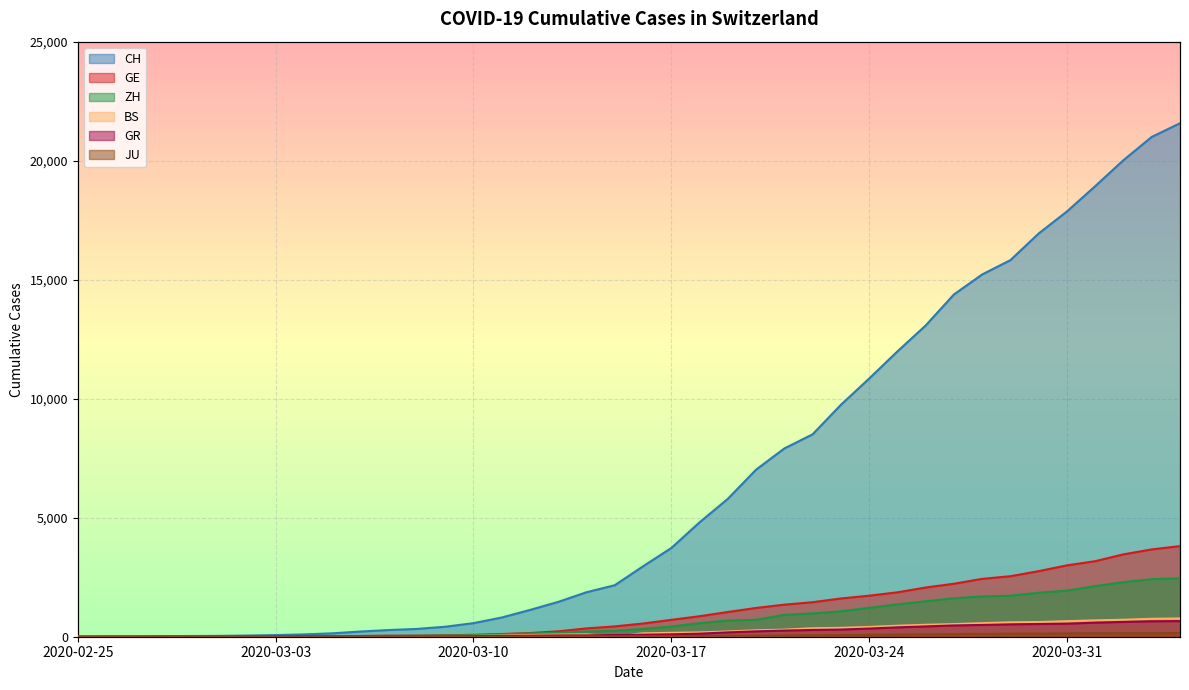

Reading left to right, what are all the values shown in this chart?

CH: 2020-02-25=0	2020-02-26=4	2020-02-27=8	2020-02-28=20	2020-02-29=30	2020-03-01=36	2020-03-02=50	2020-03-03=69	2020-03-04=97	2020-03-05=142	2020-03-06=219	2020-03-07=280	2020-03-08=327	2020-03-09=419	2020-03-10=570	2020-03-11=807	2020-03-12=1125	2020-03-13=1463	2020-03-14=1869	2020-03-15=2164	2020-03-16=2958	2020-03-17=3726	2020-03-18=4805	2020-03-19=5792	2020-03-20=7019	2020-03-21=7909	2020-03-22=8503	2020-03-23=9742	2020-03-24=10845	2020-03-25=11985	2020-03-26=13076	2020-03-27=14379	2020-03-28=15220	2020-03-29=15822	2020-03-30=16942	2020-03-31=17867	2020-04-01=18930	2020-04-02=20022	2020-04-03=20998	2020-04-04=21574
GE: 2020-02-25=0	2020-02-26=1	2020-02-27=1	2020-02-28=5	2020-02-29=9	2020-03-01=10	2020-03-02=11	2020-03-03=14	2020-03-04=16	2020-03-05=20	2020-03-06=30	2020-03-07=43	2020-03-08=45	2020-03-09=60	2020-03-10=80	2020-03-11=114	2020-03-12=155	2020-03-13=227	2020-03-14=350	2020-03-15=434	2020-03-16=555	2020-03-17=709	2020-03-18=861	2020-03-19=1039	2020-03-20=1209	2020-03-21=1347	2020-03-22=1450	2020-03-23=1607	2020-03-24=1724	2020-03-25=1865	2020-03-26=2068	2020-03-27=2226	2020-03-28=2431	2020-03-29=2542	2020-03-30=2756	2020-03-31=2998	2020-04-01=3174	2020-04-02=3461	2020-04-03=3669	2020-04-04=3807
ZH: 2020-02-25=0	2020-02-26=0	2020-02-27=2	2020-02-28=2	2020-02-29=6	2020-03-01=7	2020-03-02=10	2020-03-03=13	2020-03-04=15	2020-03-05=23	2020-03-06=29	2020-03-07=34	2020-03-08=40	2020-03-09=49	2020-03-10=62	2020-03-11=101	2020-03-12=140	2020-03-13=163	2020-03-14=218	2020-03-15=250	2020-03-16=326	2020-03-17=429	2020-03-18=568	2020-03-19=679	2020-03-20=711	2020-03-21=919	2020-03-22=978	2020-03-23=1067	2020-03-24=1213	2020-03-25=1358	2020-03-26=1490	2020-03-27=1617	2020-03-28=1691	2020-03-29=1723	2020-03-30=1849	2020-03-31=1937	2020-04-01=2126	2020-04-02=2290	2020-04-03=2418	2020-04-04=2451
BS: 2020-02-25=0	2020-02-26=0	2020-02-27=1	2020-02-28=1	2020-02-29=1	2020-03-01=1	2020-03-02=1	2020-03-03=3	2020-03-04=3	2020-03-05=8	2020-03-06=15	2020-03-07=21	2020-03-08=24	2020-03-09=28	2020-03-10=33	2020-03-11=49	2020-03-12=73	2020-03-13=92	2020-03-14=100	2020-03-15=0	2020-03-16=143	2020-03-17=164	2020-03-18=181	2020-03-19=220	2020-03-20=270	2020-03-21=297	2020-03-22=356	2020-03-23=374	2020-03-24=410	2020-03-25=462	2020-03-26=501	2020-03-27=530	2020-03-28=569	2020-03-29=605	2020-03-30=617	2020-03-31=653	2020-04-01=687	2020-04-02=714	2020-04-03=754	2020-04-04=767
GR: 2020-02-25=0	2020-02-26=2	2020-02-27=2	2020-02-28=6	2020-02-29=6	2020-03-01=6	2020-03-02=9	2020-03-03=9	2020-03-04=12	2020-03-05=14	2020-03-06=16	2020-03-07=17	2020-03-08=18	2020-03-09=18	2020-03-10=22	2020-03-11=31	2020-03-12=43	2020-03-13=53	2020-03-14=56	2020-03-15=71	2020-03-16=84	2020-03-17=101	2020-03-18=128	2020-03-19=182	2020-03-20=226	2020-03-21=258	2020-03-22=284	2020-03-23=300	2020-03-24=343	2020-03-25=393	2020-03-26=433	2020-03-27=474	2020-03-28=495	2020-03-29=519	2020-03-30=535	2020-03-31=547	2020-04-01=592	2020-04-02=622	2020-04-03=649	2020-04-04=657
JU: 2020-02-25=0	2020-02-26=0	2020-02-27=1	2020-02-28=1	2020-02-29=1	2020-03-01=1	2020-03-02=1	2020-03-03=2	2020-03-04=2	2020-03-05=4	2020-03-06=4	2020-03-07=5	2020-03-08=5	2020-03-09=7	2020-03-10=7	2020-03-11=7	2020-03-12=12	2020-03-13=17	2020-03-14=18	2020-03-15=19	2020-03-16=25	2020-03-17=29	2020-03-18=32	2020-03-19=36	2020-03-20=44	2020-03-21=54	2020-03-22=61	2020-03-23=69	2020-03-24=82	2020-03-25=92	2020-03-26=100	2020-03-27=114	2020-03-28=119	2020-03-29=127	2020-03-30=128	2020-03-31=140	2020-04-01=145	2020-04-02=149	2020-04-03=149	2020-04-04=154